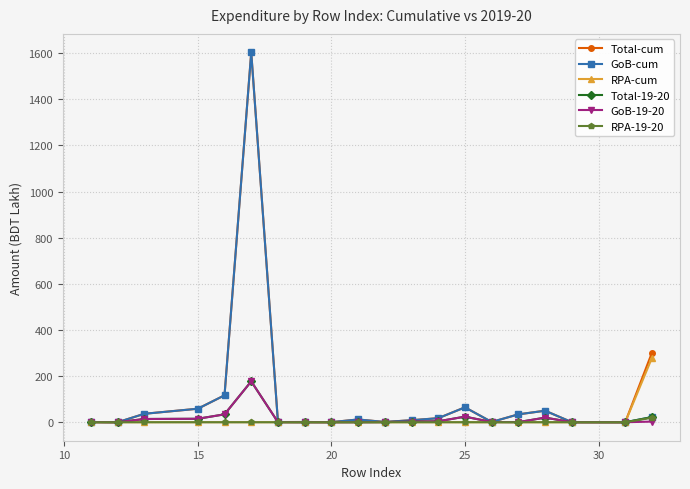

What is the average value of the GoB-cum series?

101.5